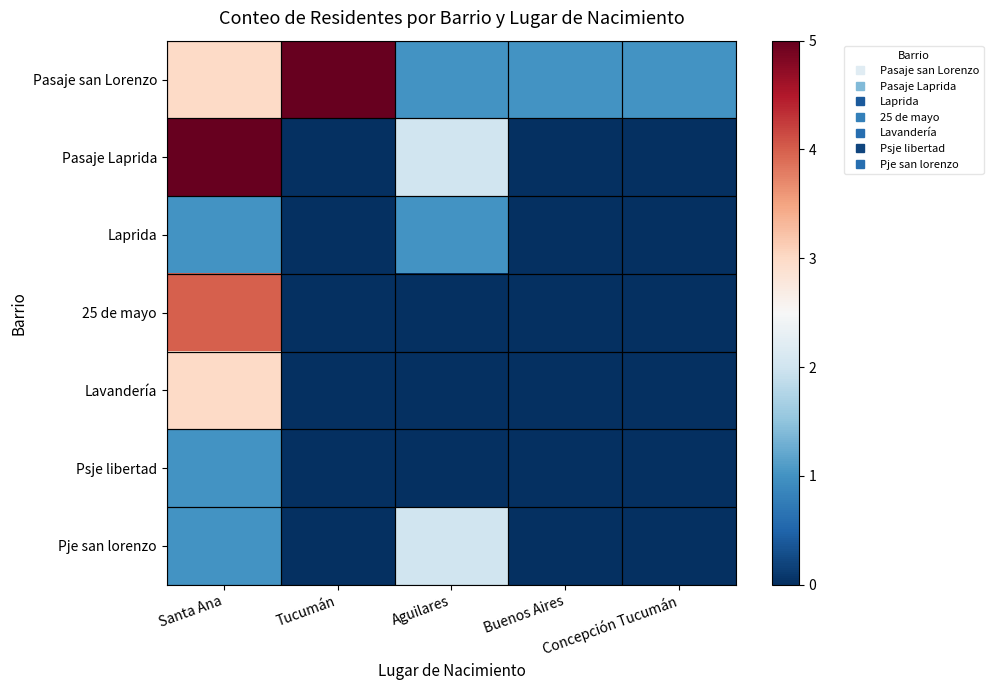

Which category has the highest value across all series?

Tucumán